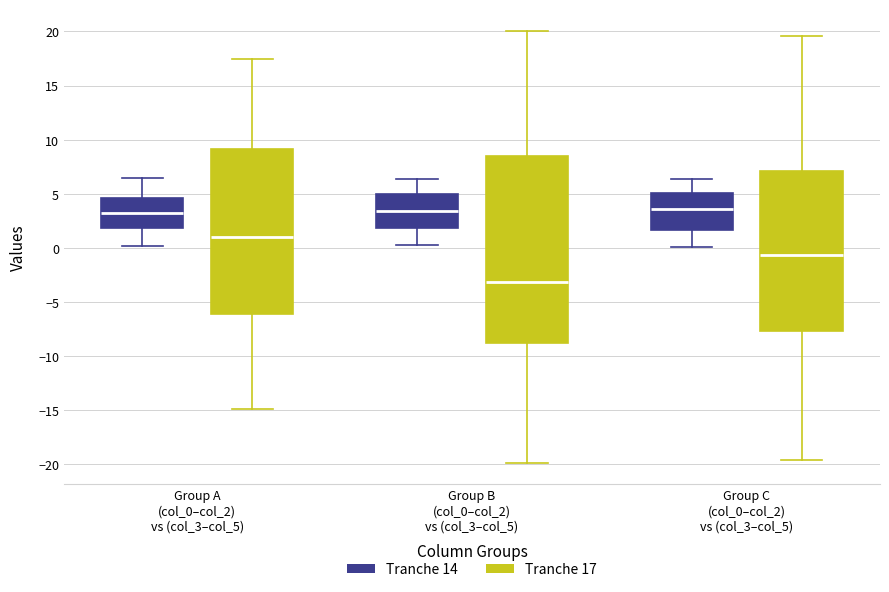

Where does the median line of the box for Group A (col_0–col_2) vs (col_3–col_5) (Tranche 17) sit on the y-axis? The values are not printed on the chart, so give them approximately, as read against the axis.

1.0